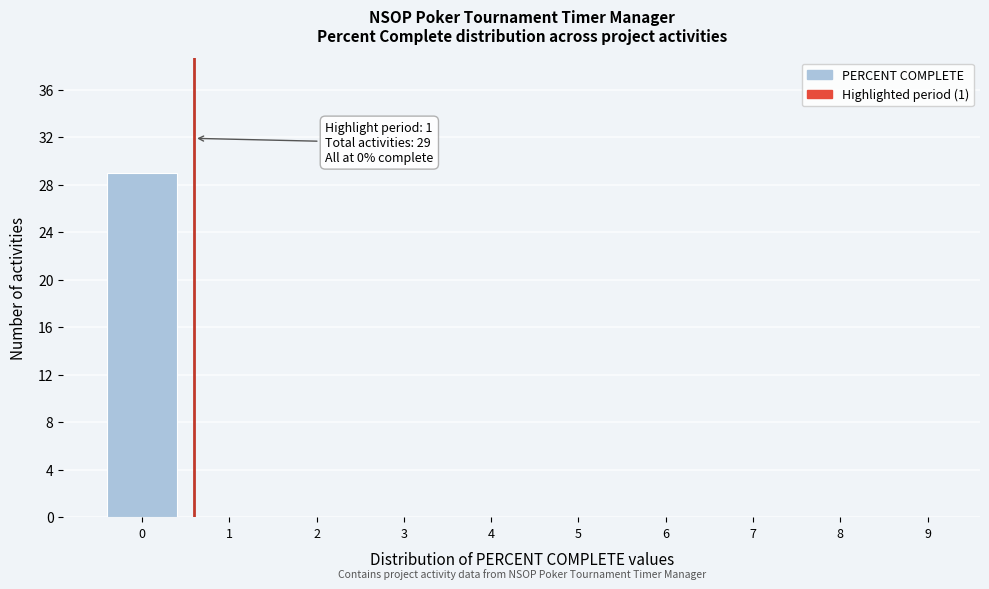

Reading right to left, list all the values displayed in this chart.

9=0	8=0	7=0	6=0	5=0	4=0	3=0	2=0	1=0	0=29